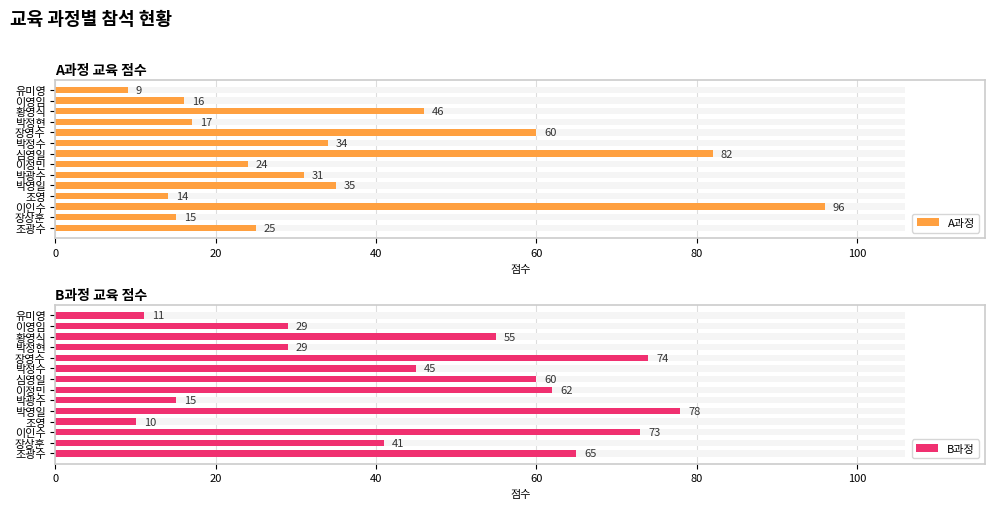

Rank the series at 박정현 from highest to lowest value.

B과정, A과정